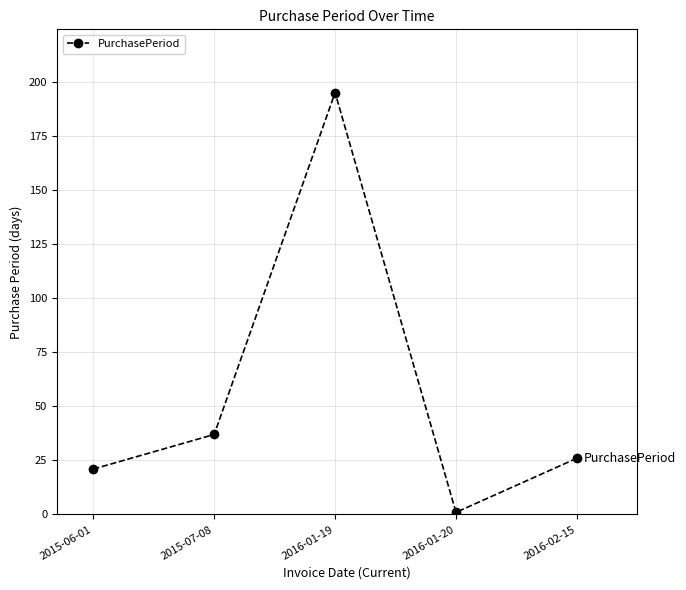

What is the difference between the maximum and minimum values?

194